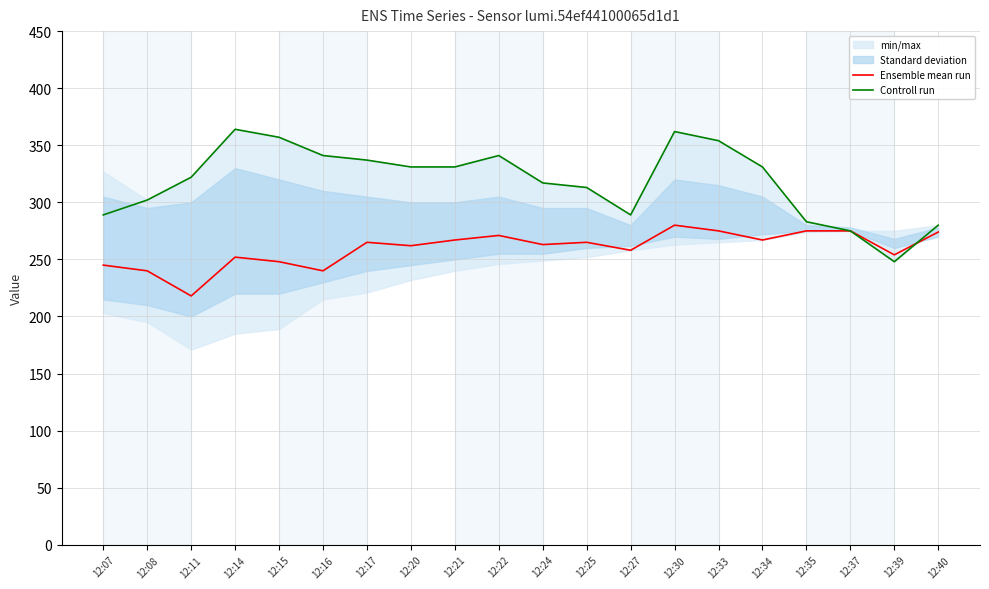

At how many categories does at least one series exceed 356?

3